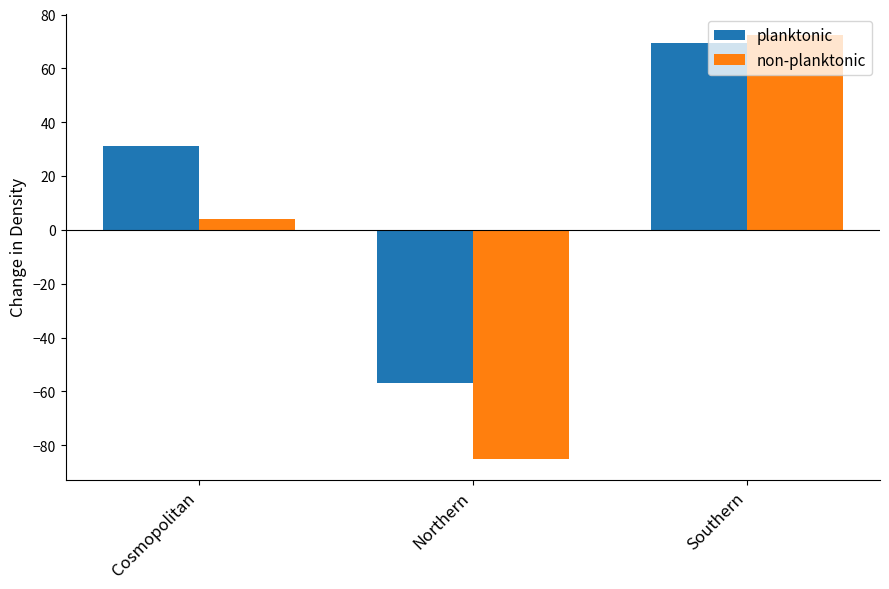

What is the label of the 1st bar from the right?

Southern